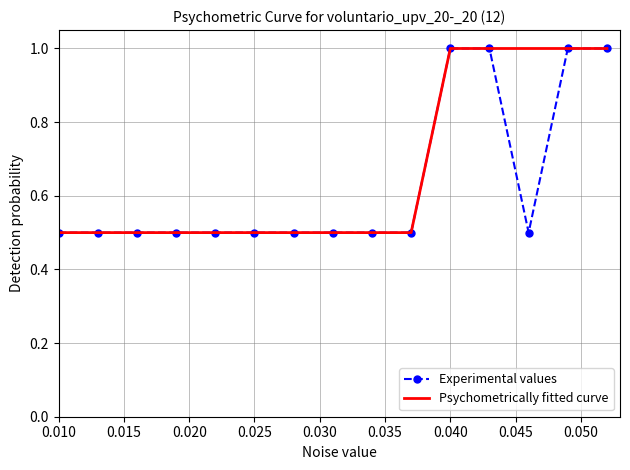

What is the smallest value displayed?

0.5